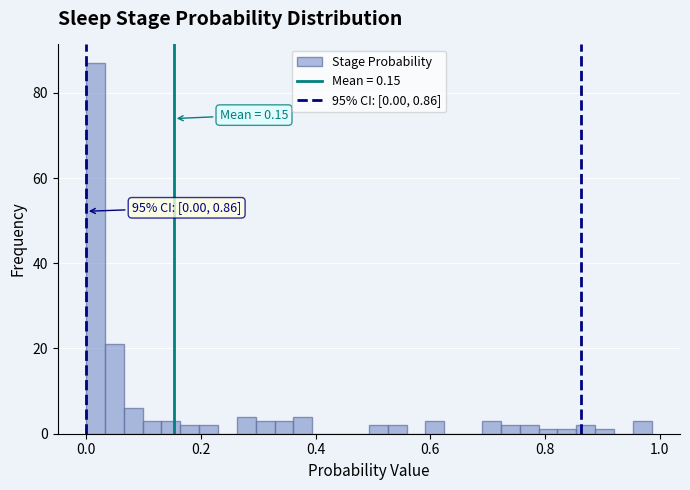

Read against the x-axis, roughly where is the centre of the tallest bar?

0.02